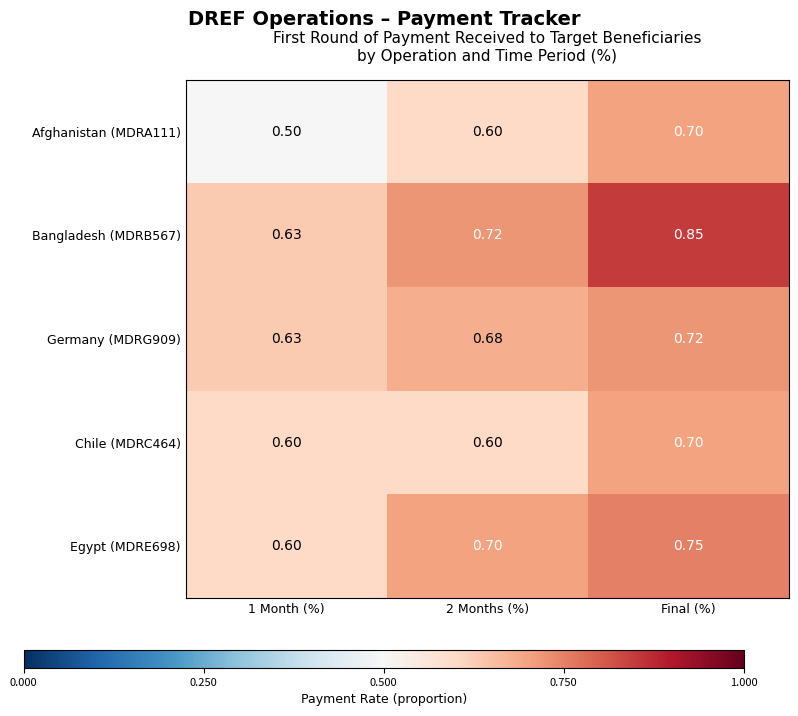

Which series has the largest total across all categories?

Bangladesh (MDRB567)